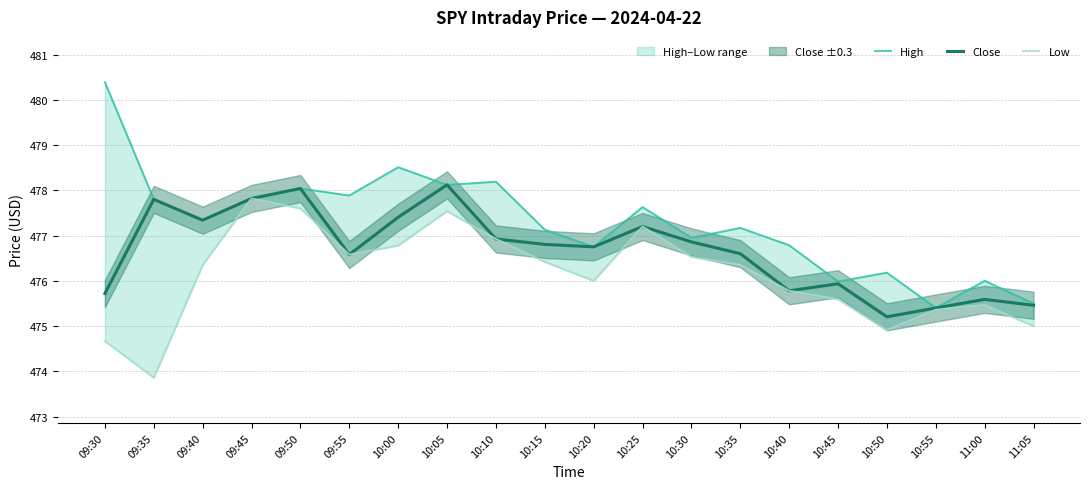

Reading left to right, list all the values displayed in this chart.

High: 09:30=480.4	09:35=477.8	09:40=477.3	09:45=477.8	09:50=478.0	09:55=477.9	10:00=478.5	10:05=478.1	10:10=478.2	10:15=477.1	10:20=476.8	10:25=477.6	10:30=476.9	10:35=477.2	10:40=476.8	10:45=476.0	10:50=476.2	10:55=475.4	11:00=476.0	11:05=475.5
Close: 09:30=475.7	09:35=477.8	09:40=477.3	09:45=477.8	09:50=478.0	09:55=476.6	10:00=477.4	10:05=478.1	10:10=476.9	10:15=476.8	10:20=476.8	10:25=477.2	10:30=476.9	10:35=476.6	10:40=475.8	10:45=475.9	10:50=475.2	10:55=475.4	11:00=475.6	11:05=475.5
Low: 09:30=474.7	09:35=473.9	09:40=476.4	09:45=477.8	09:50=477.6	09:55=476.6	10:00=476.8	10:05=477.5	10:10=476.9	10:15=476.4	10:20=476.0	10:25=477.2	10:30=476.5	10:35=476.4	10:40=475.8	10:45=475.6	10:50=474.9	10:55=475.4	11:00=475.5	11:05=475.0